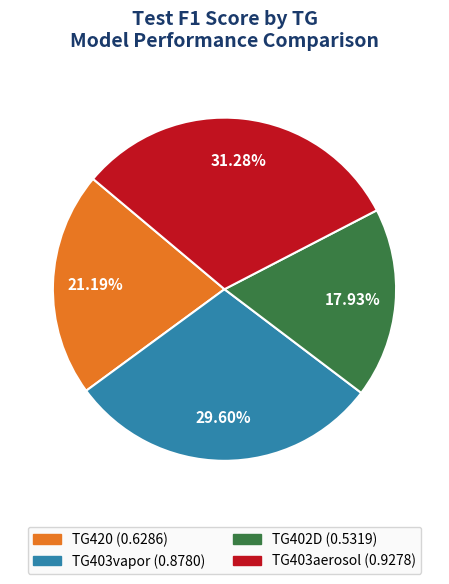

Rank the categories by value from highest to lowest.

TG403aerosol, TG403vapor, TG420, TG402D